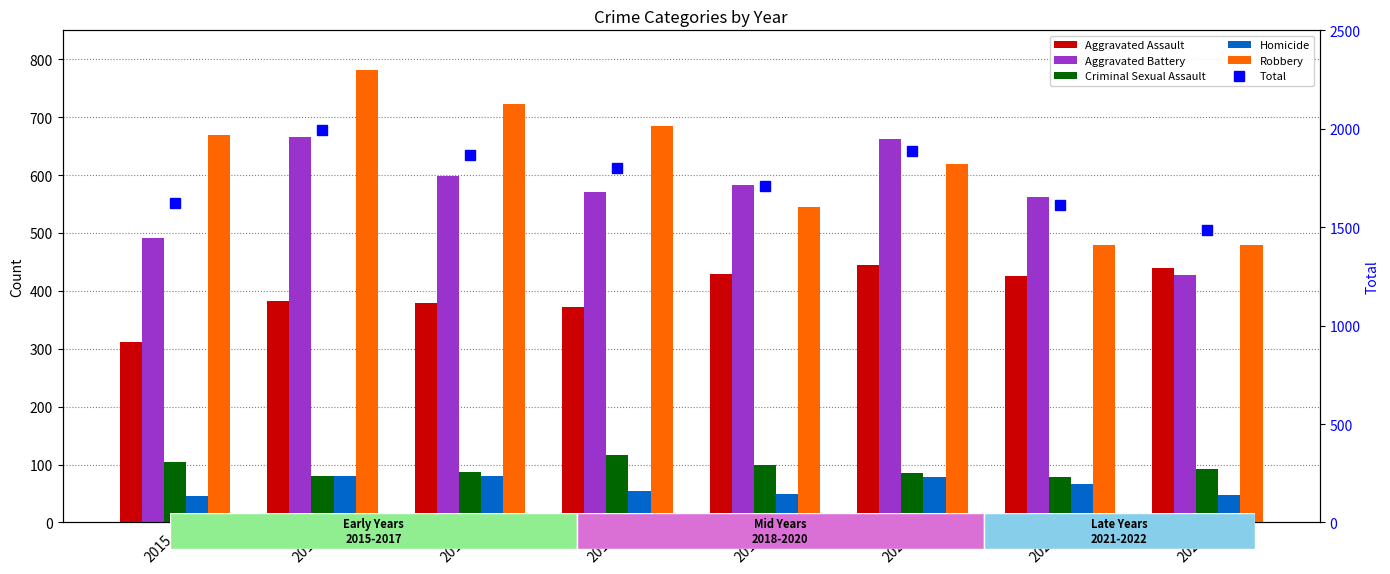

Which series changed the most between 2016 and 2017?

Total